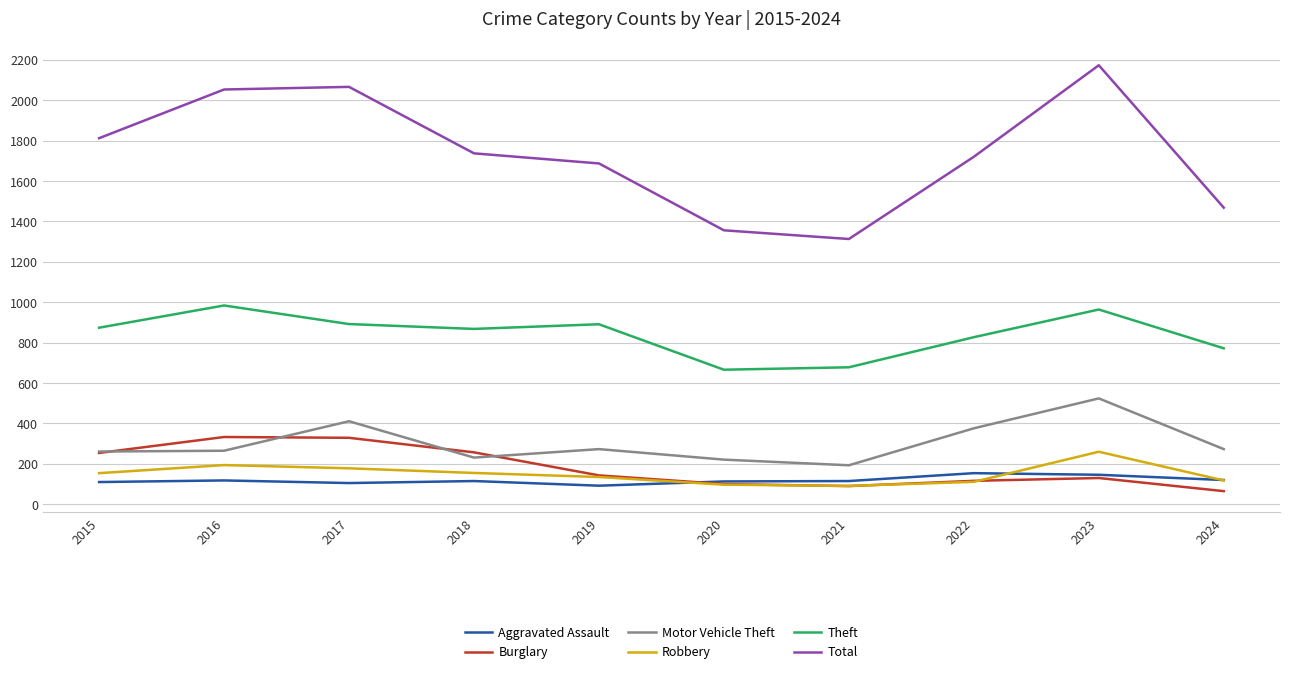

Which series has the largest total across all categories?

Total